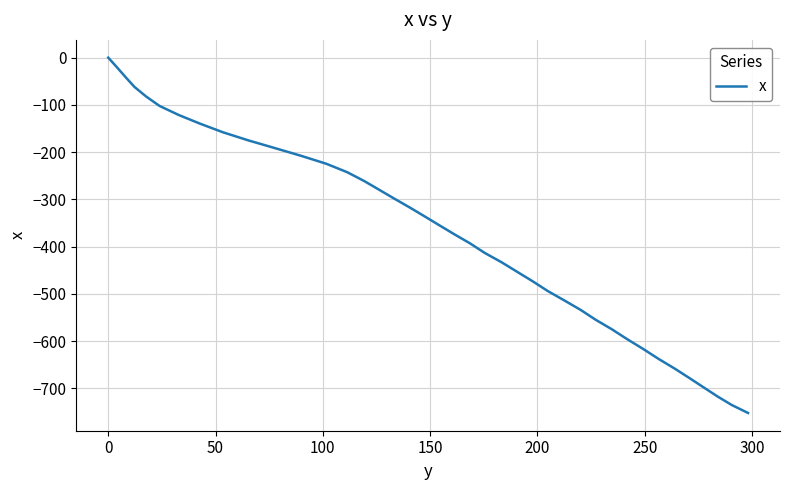

What is the difference between the maximum and minimum values?

752.1